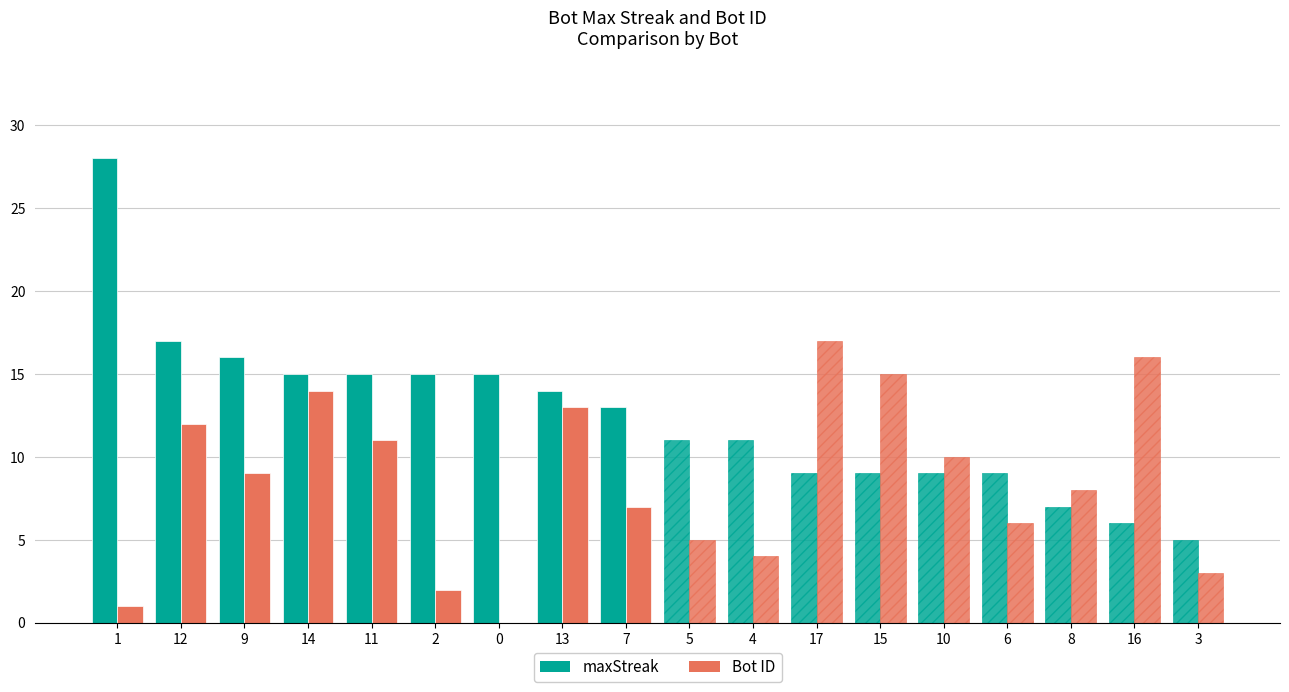

At which label does Bot ID first exceed 9?

12